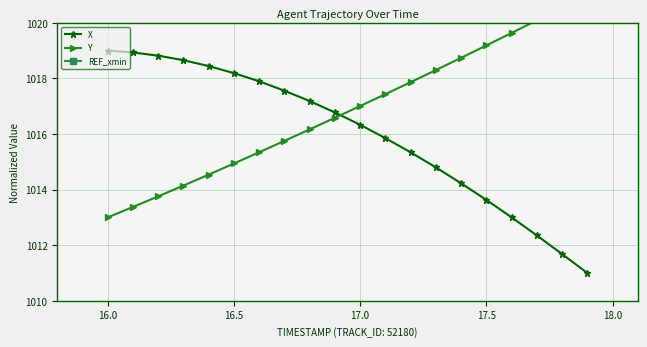

What is the highest value of the X series?

1019.0